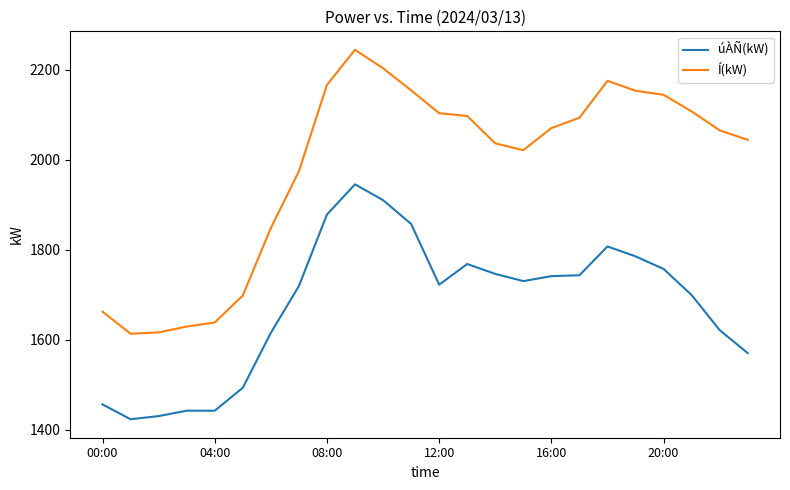

Which series has the largest total across all categories?

Í(kW)